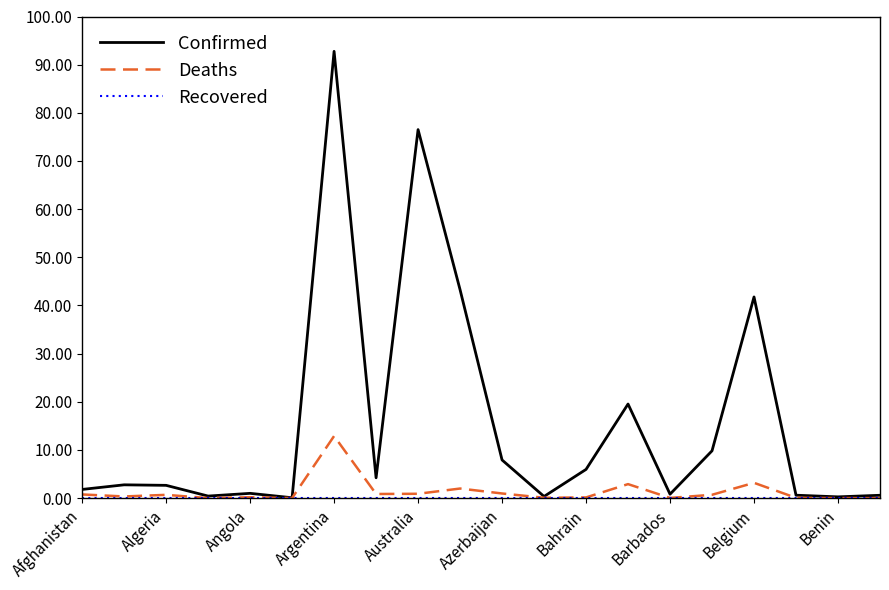

Which series has the largest range (max minus min)?

Confirmed